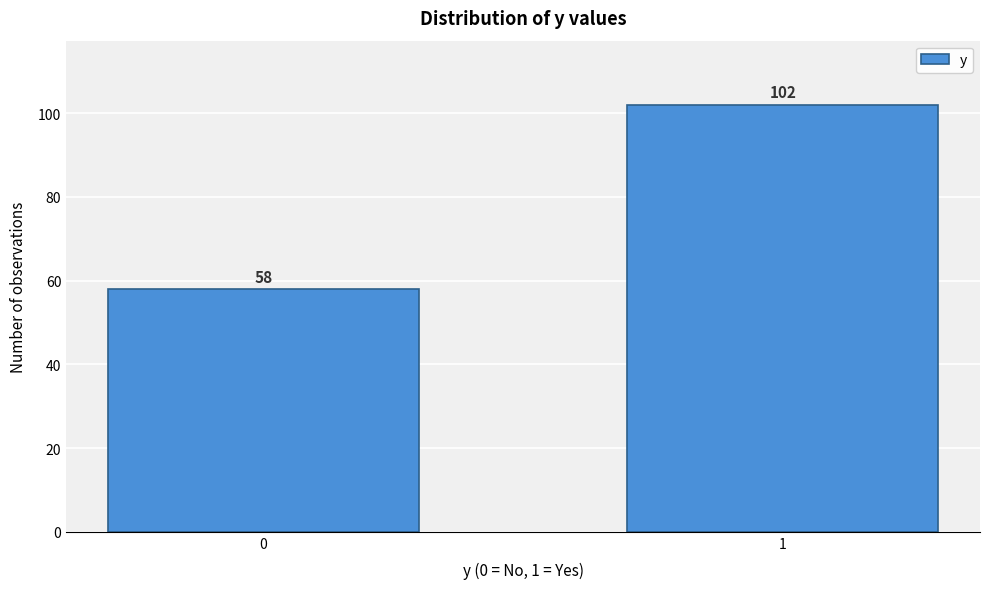

Reading left to right, extract all data points from this chart.

0=58	1=102